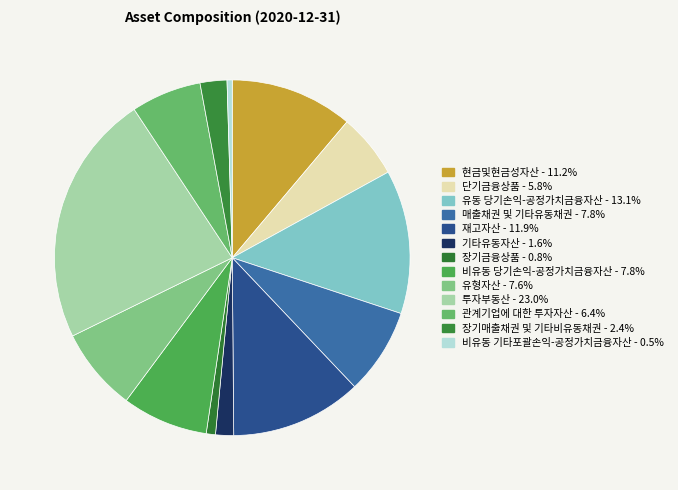

Count the number of slices in the pie.

13